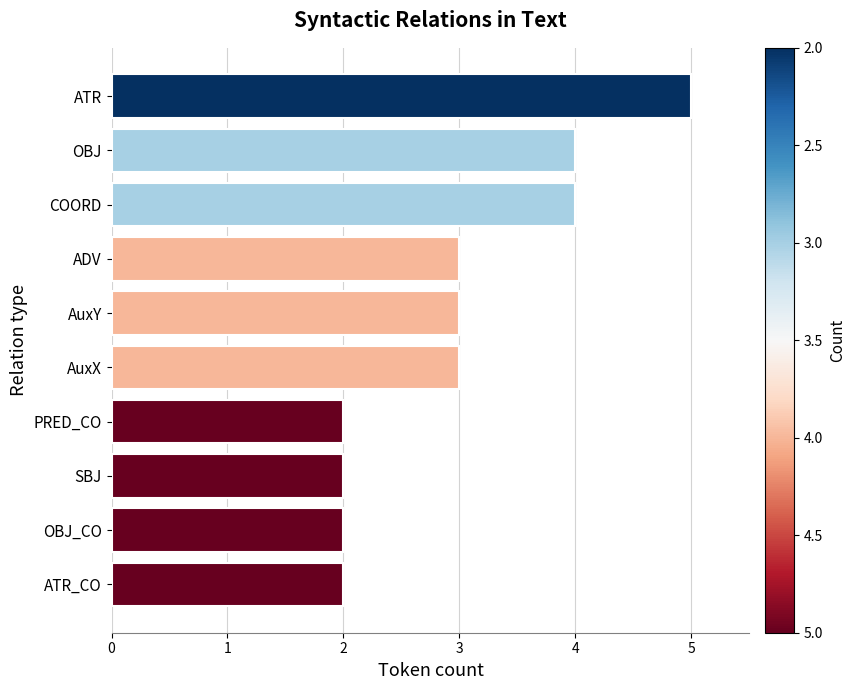

The chart shows a value of 3 at OBJ. True or false?

False